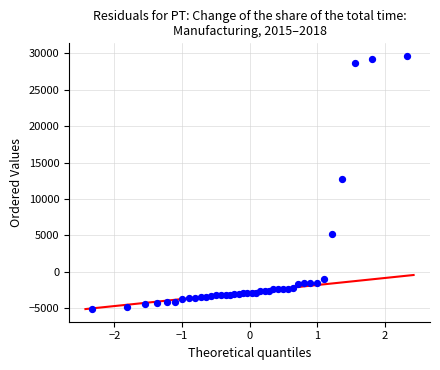

What Y value in the scatter plot is closest to 12303?

12803.9